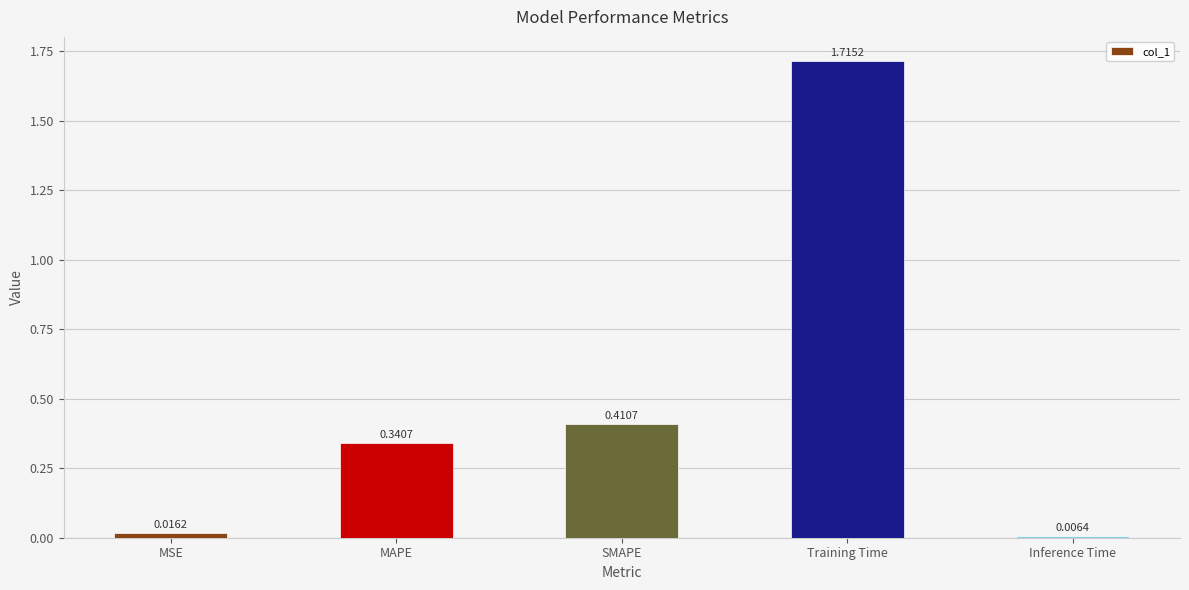

What is the change in value from SMAPE to Training Time?

+1.3